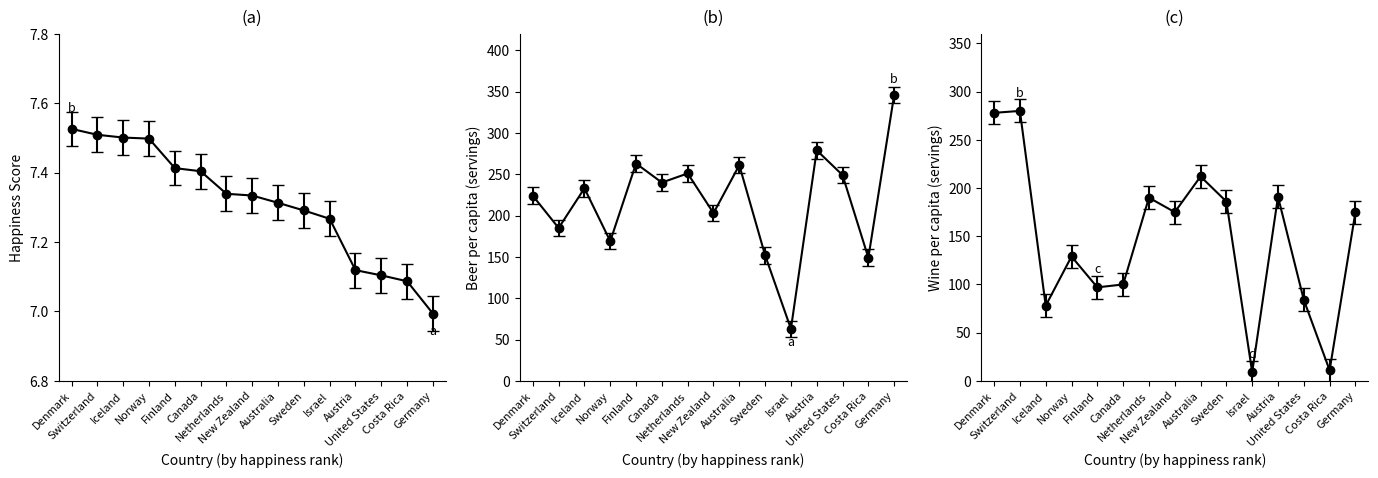

Does the chart display data point markers on the line(s)?

Yes